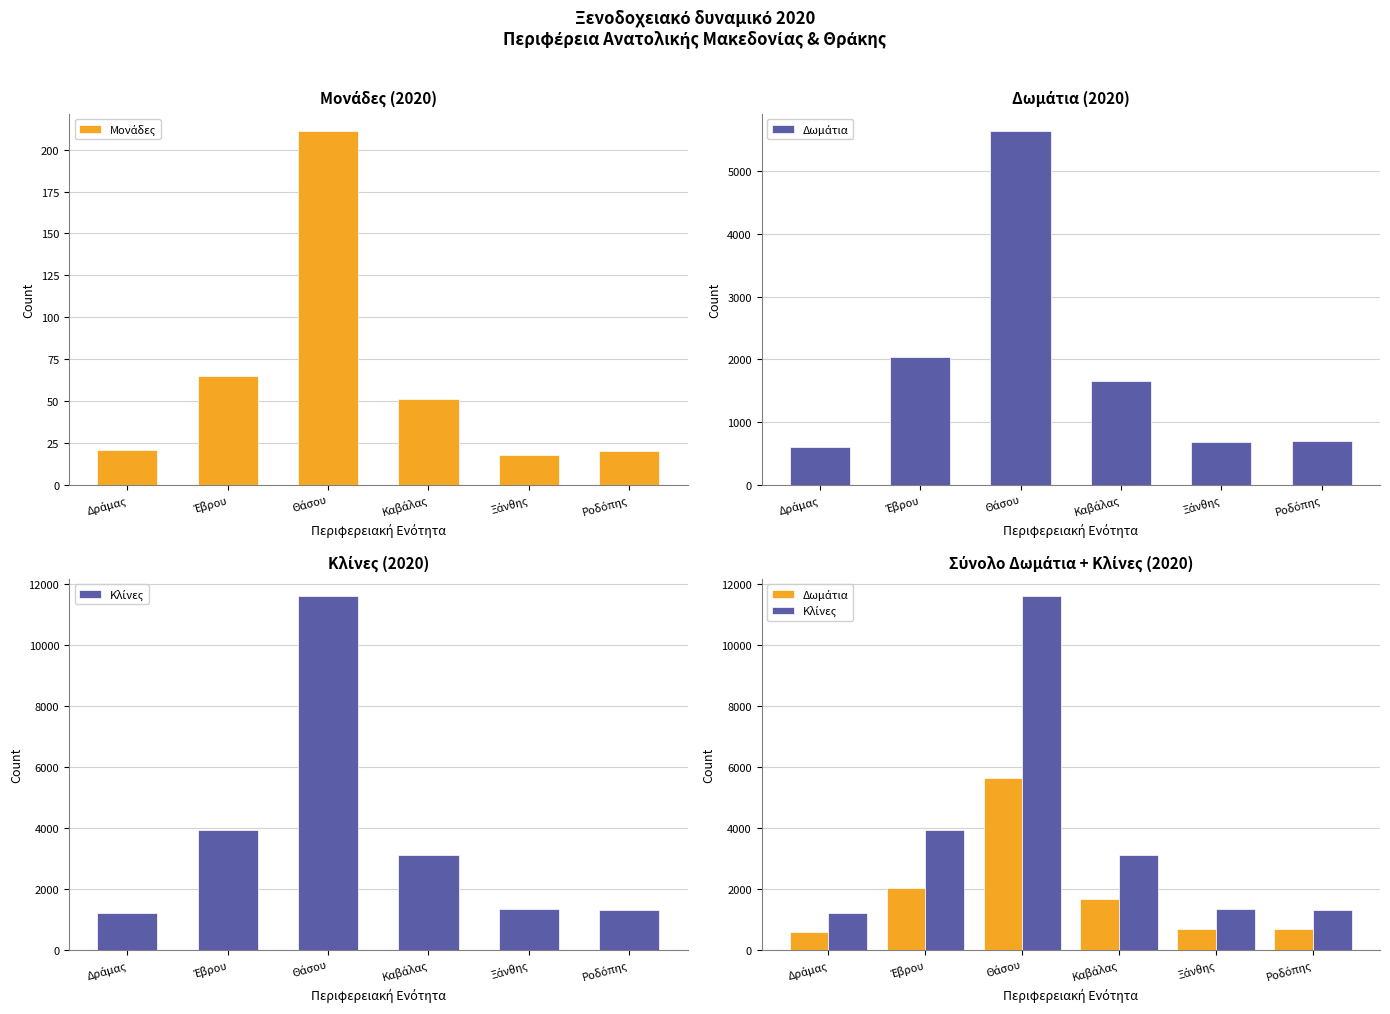

What is the minimum value for Δωμάτια?

598